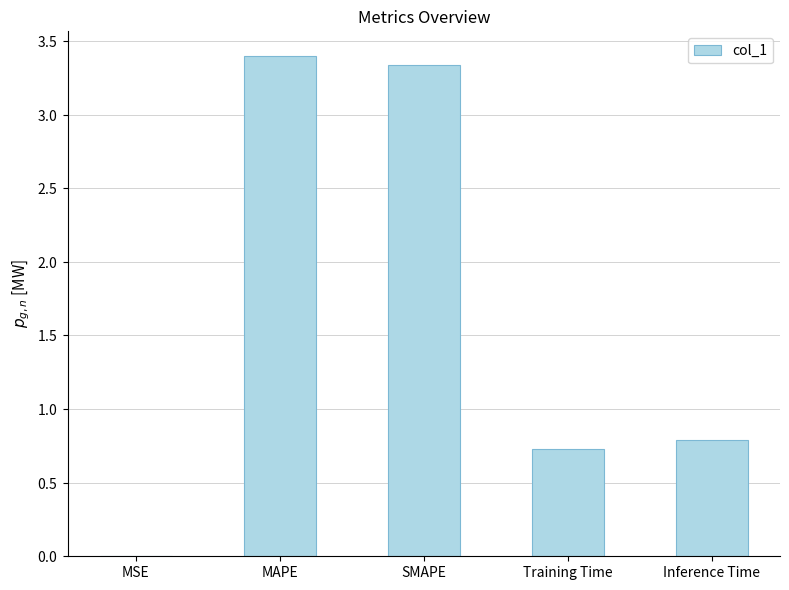

Where is the data nearest to the value 1?

Inference Time